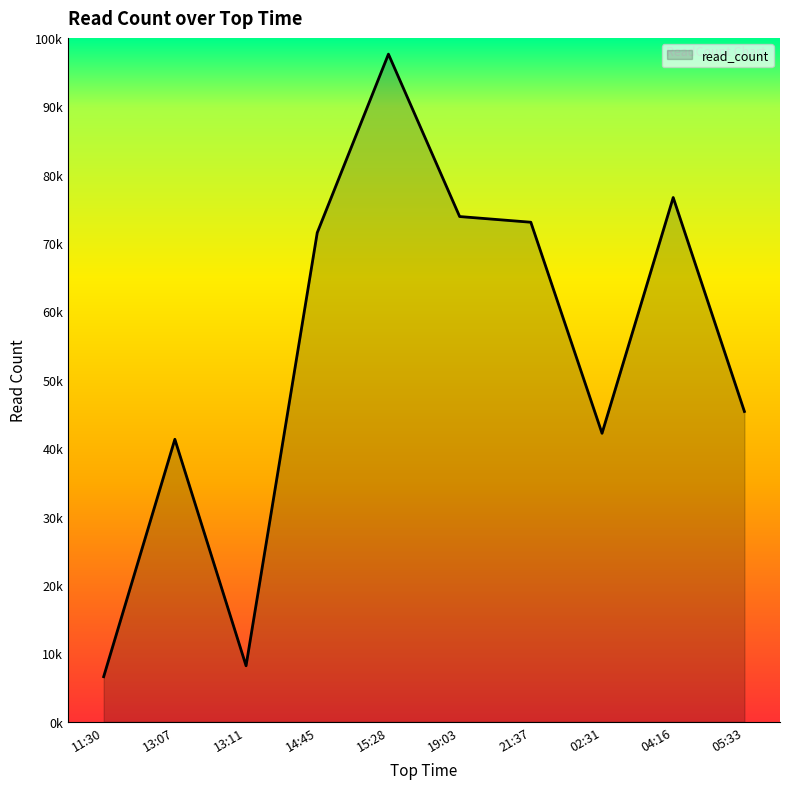

Reading right to left, transcribe all the data shown in this chart.

45380	76660	42191	73048	73880	97625	71521	8202	41313	6605